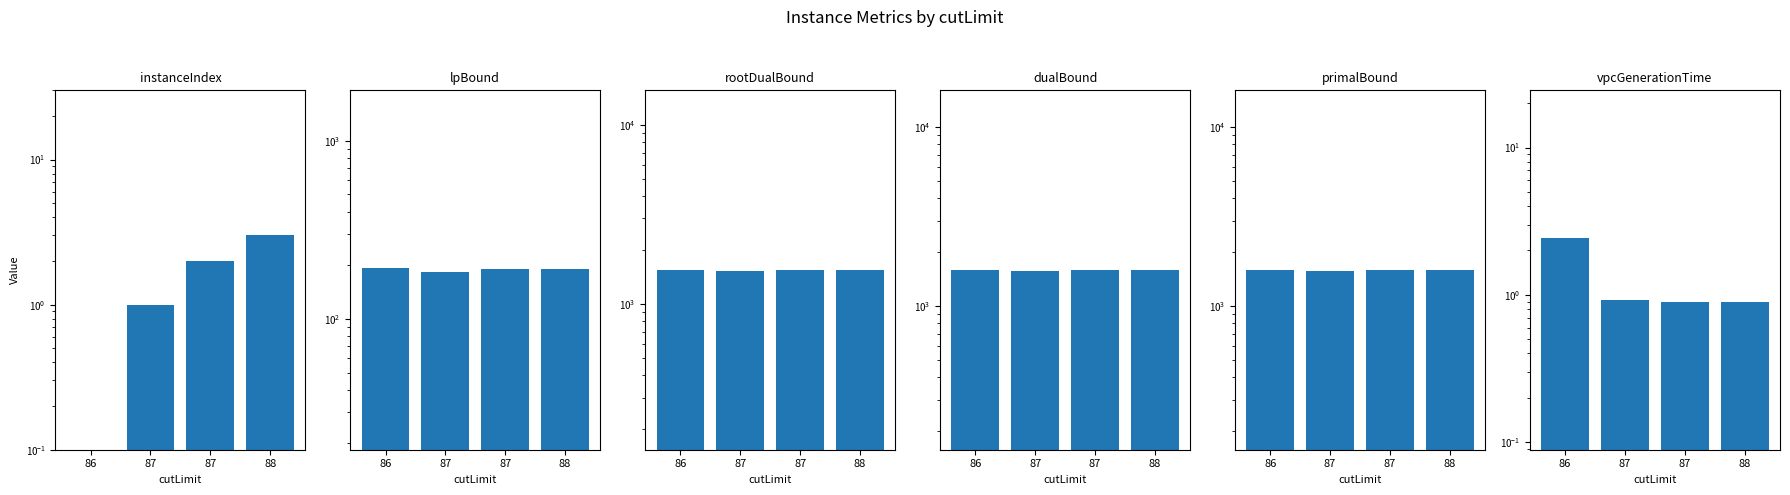

The lpBound series shows 259.8 at 86. True or false?

False